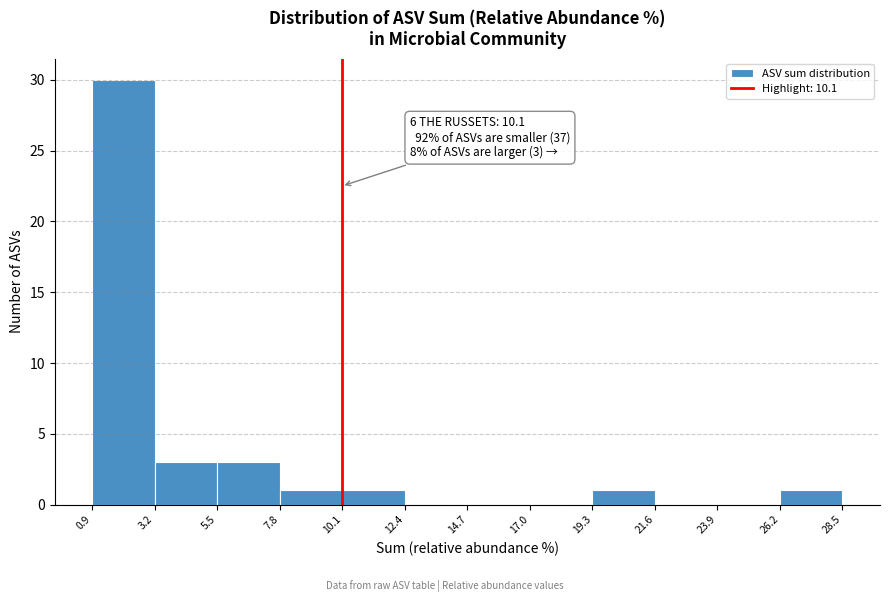

Over which range of the x-axis is the bar tallest?

0.9 to 3.2